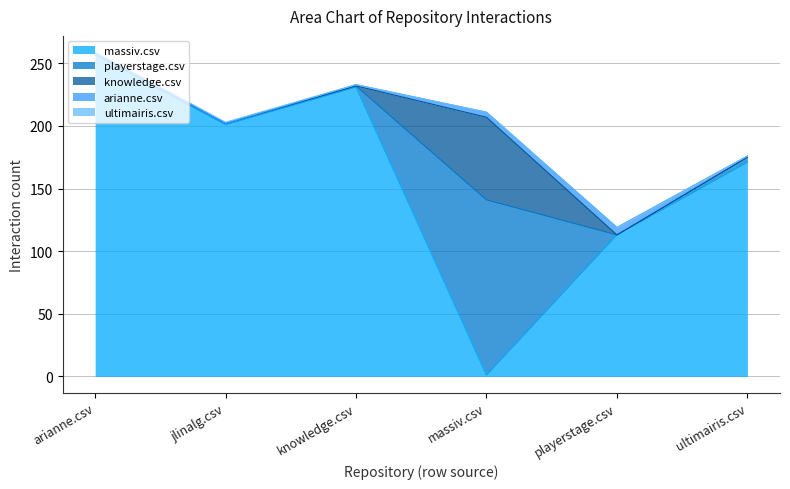

How many times do playerstage.csv and massiv.csv cross each other?

2